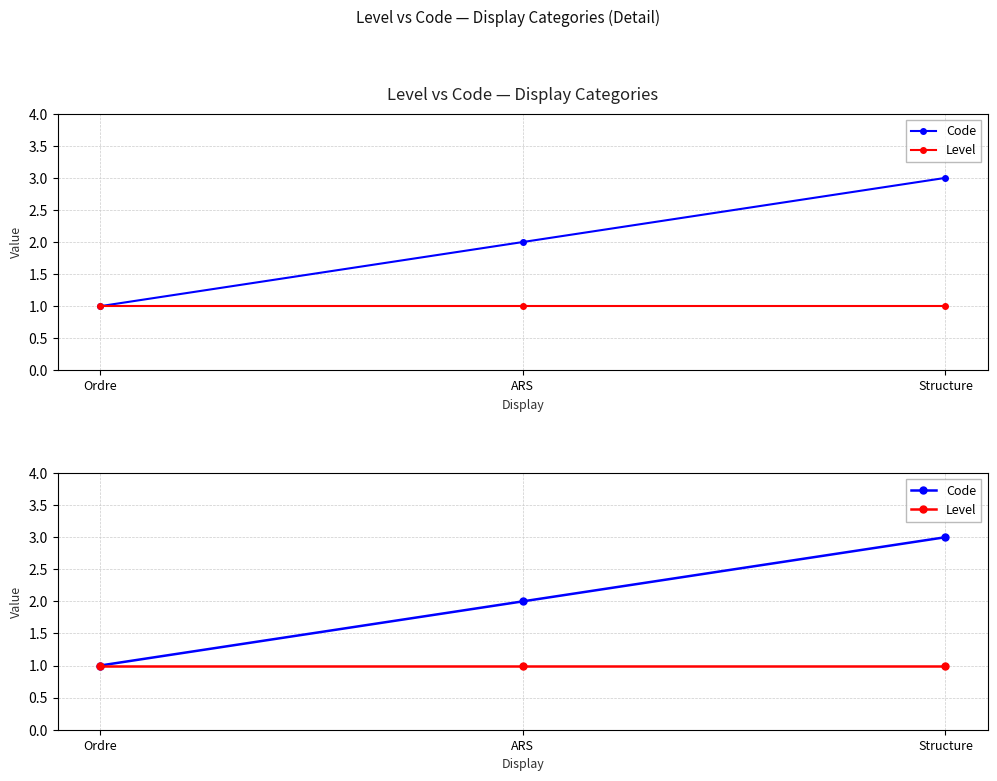

Which series has the largest total across all categories?

Code